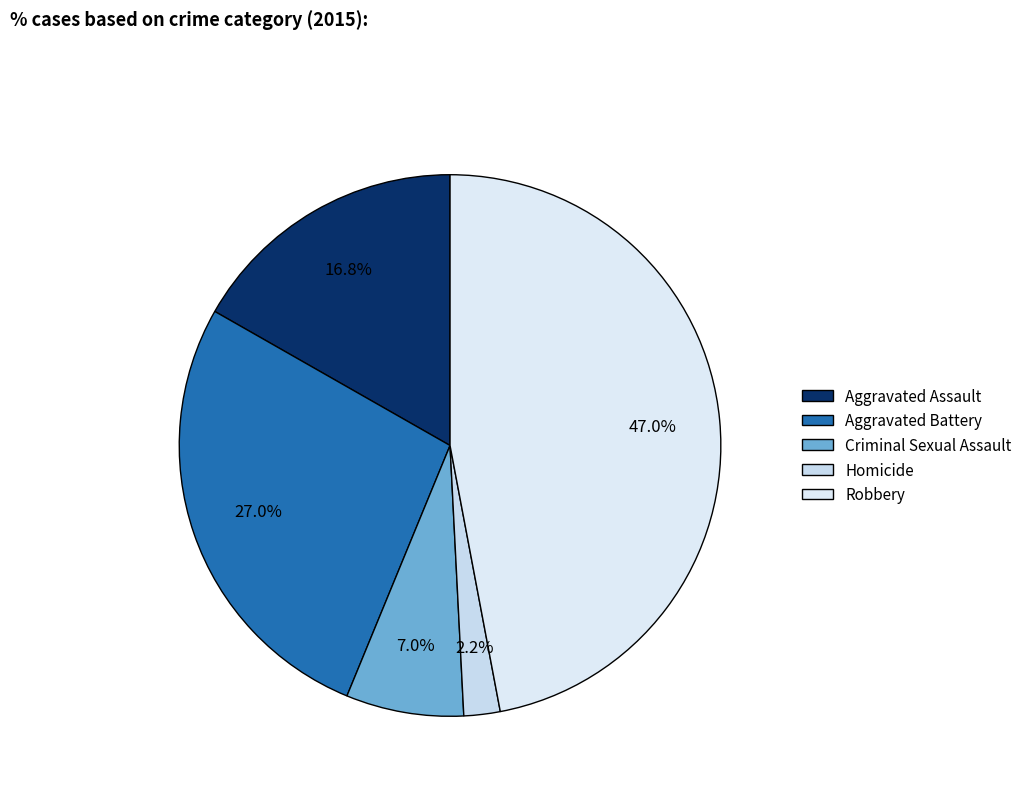

How many slices are in this pie chart?

5